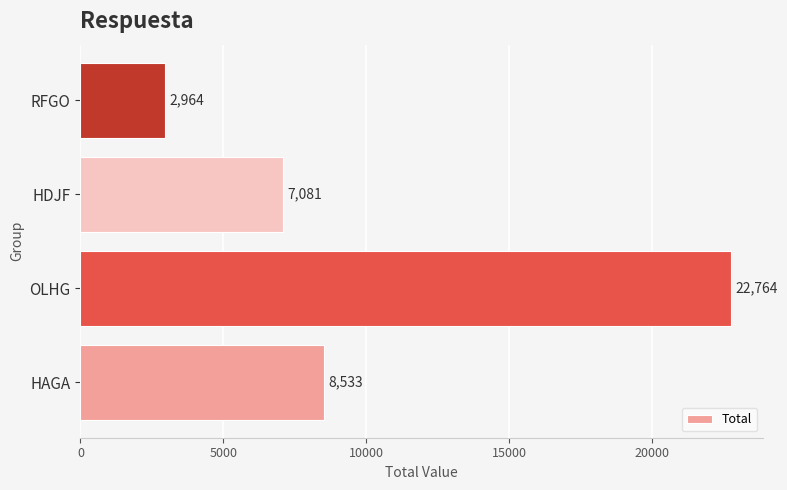

Are the bars grouped side by side (vs. stacked)?

No